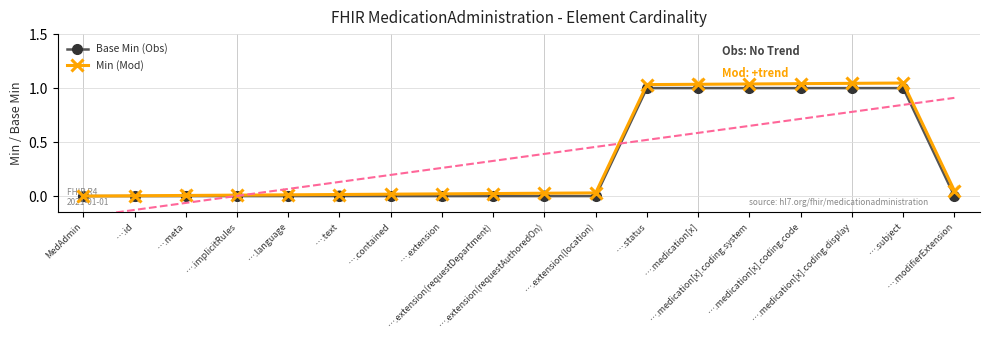

Which series contains the highest Y value?

Min (Mod)